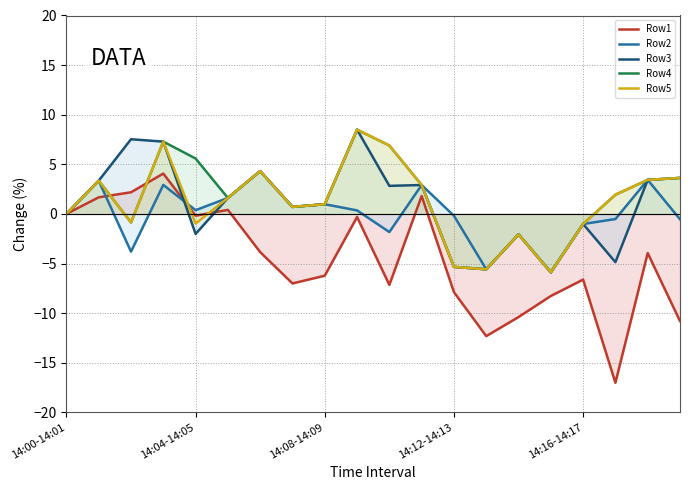

What is the value of the Row4 point at the 4th from the left?

7.3